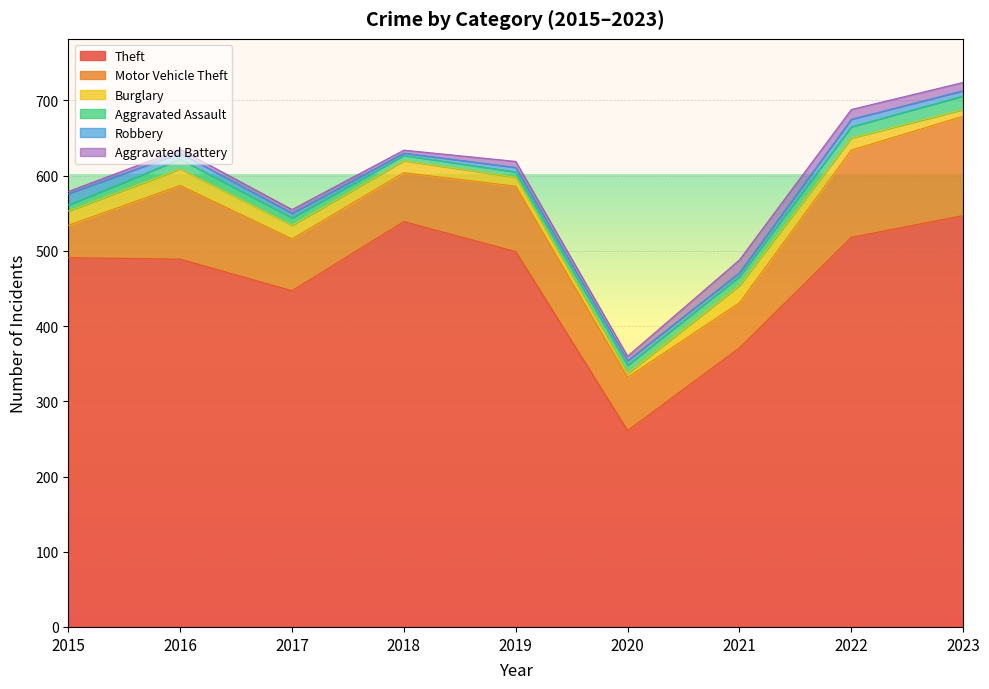

What is the difference between the highest and lowest values at 2020?

256